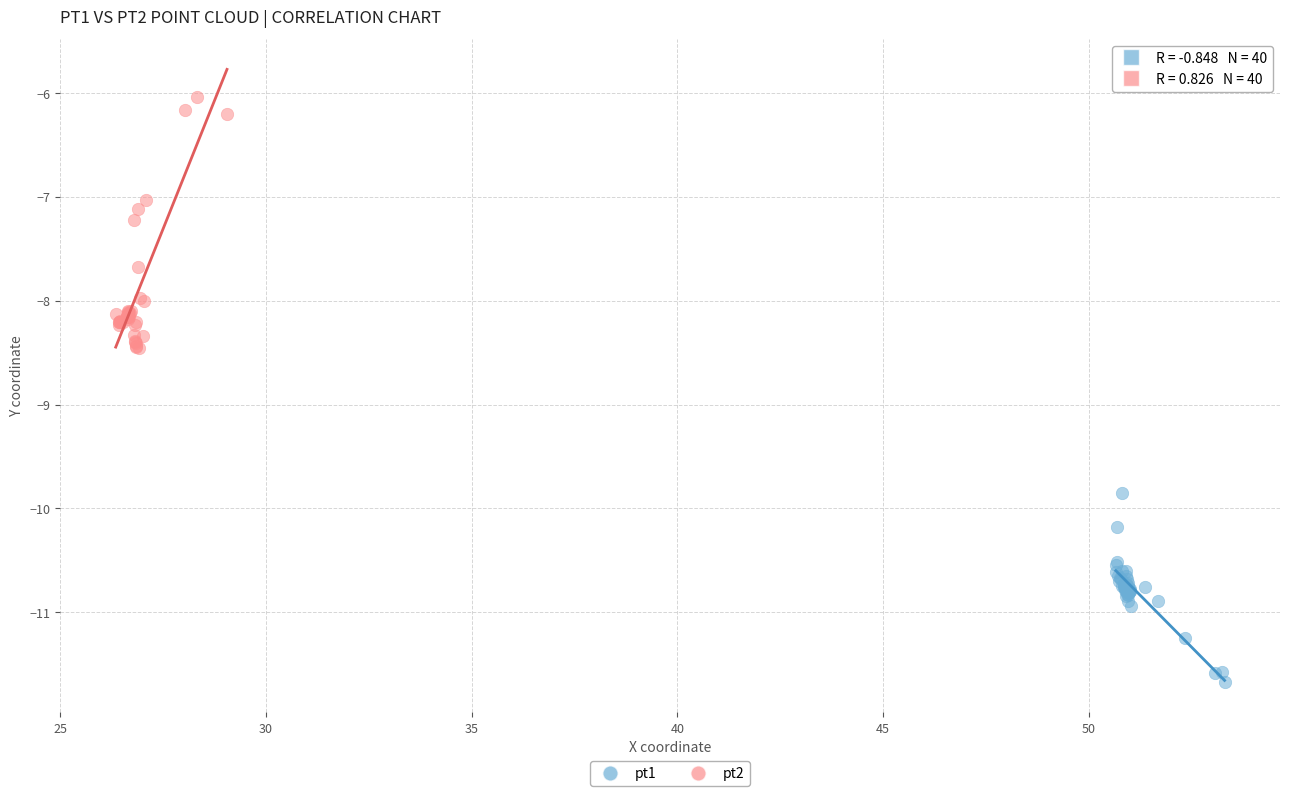

Which series has the widest spread of Y values?

pt2